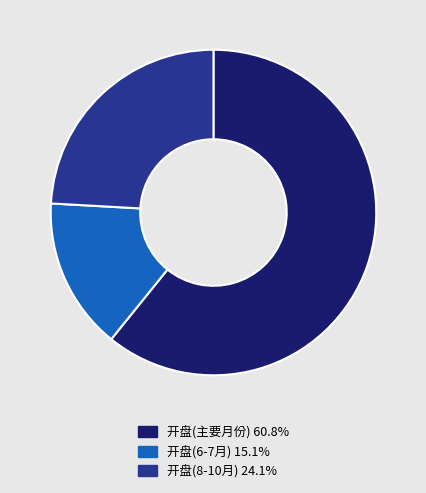

Count the number of slices in the pie.

3